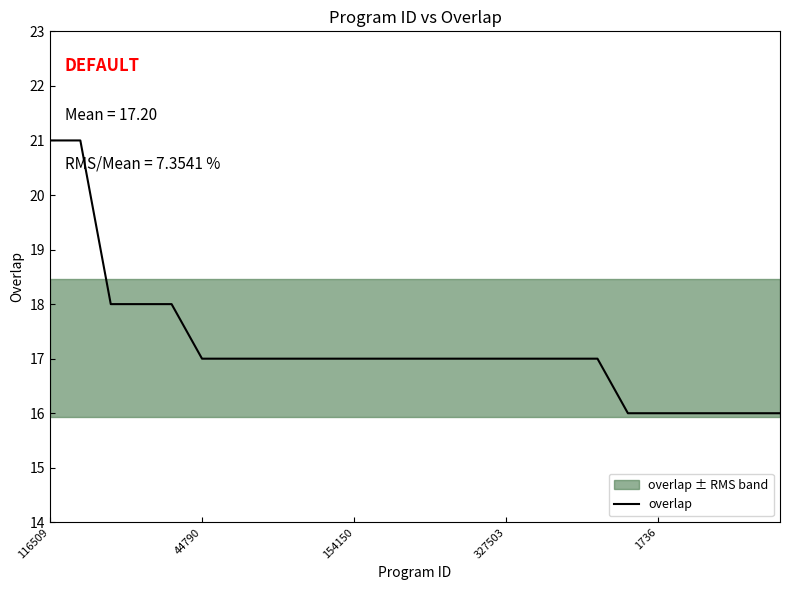

What is the average value?

17